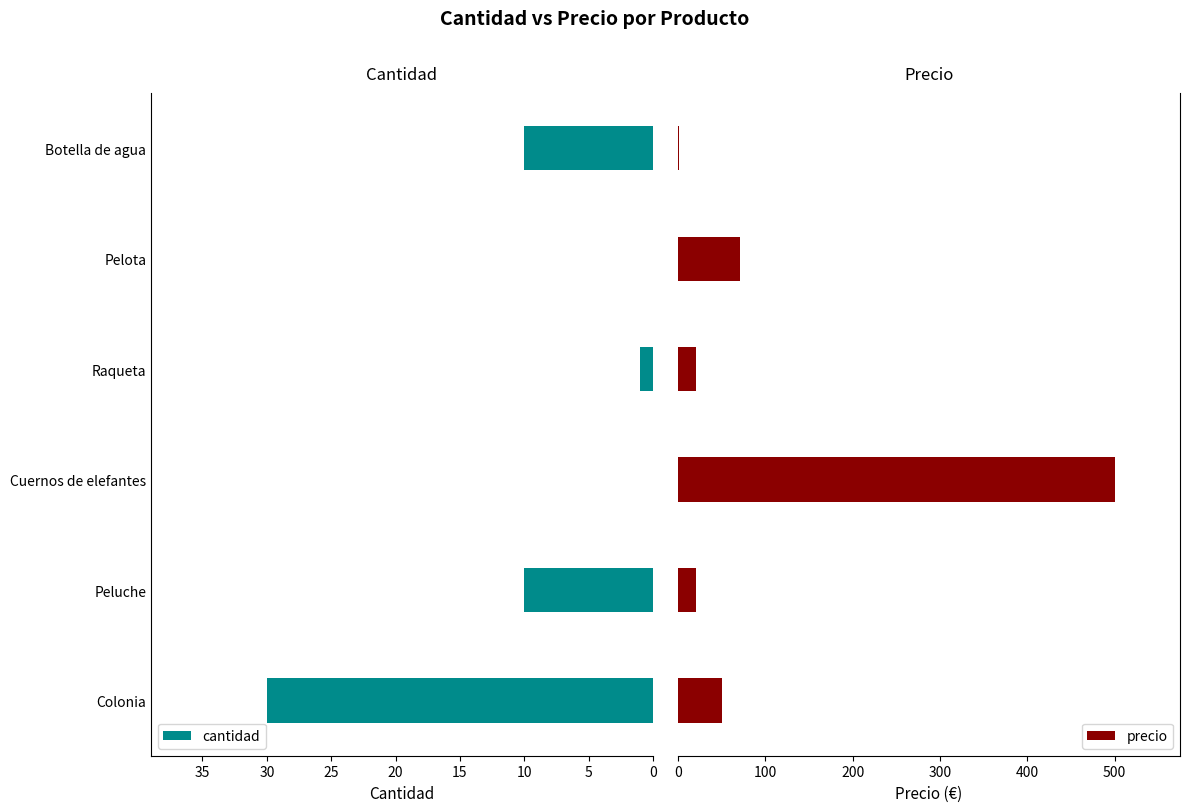

At how many categories does at least one series exceed 115?

1